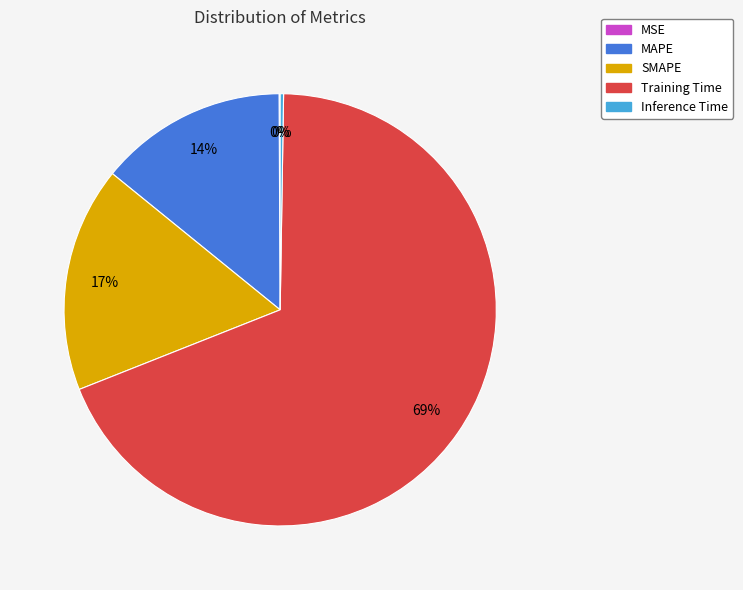

Between MAPE and SMAPE, which is larger?

SMAPE